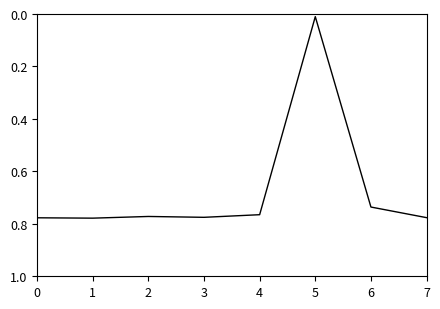

At which label is the value closest to 0?

5